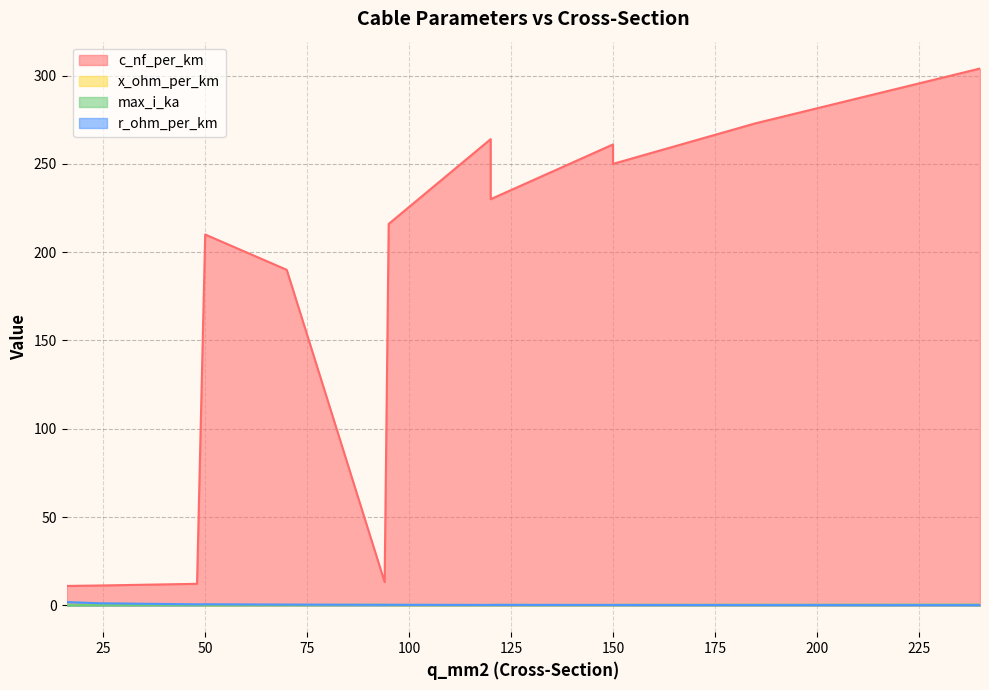

Which label corresponds to the smallest value in the chart?

120